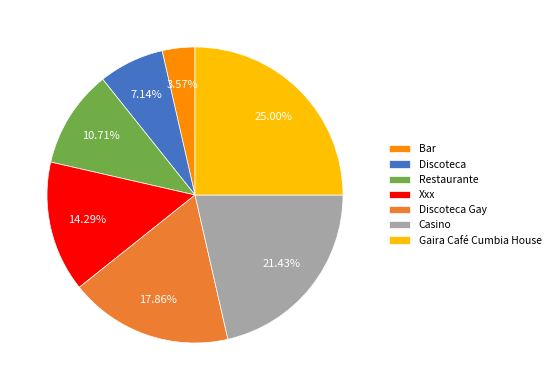

Approximately how many times larger is the value at Casino compared to Discoteca Gay?

1.2